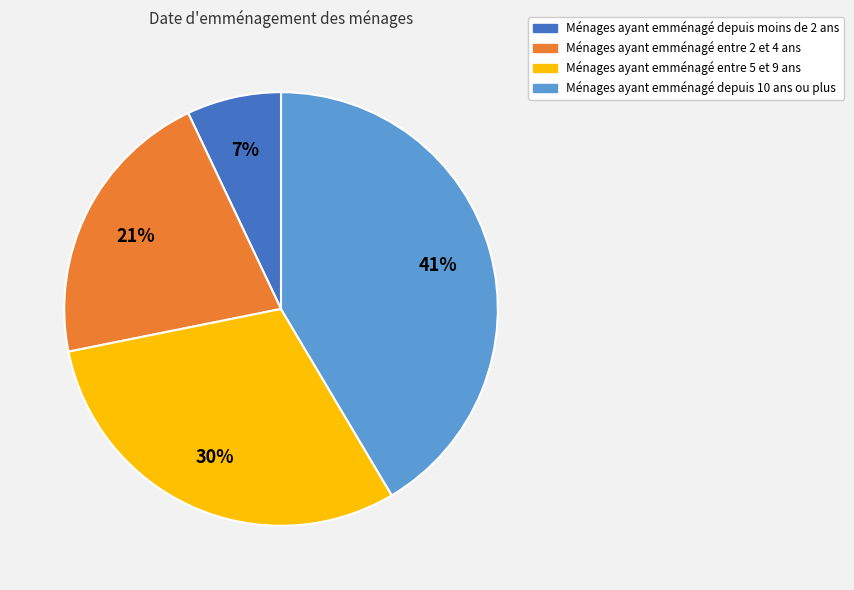

To the nearest percent, what is the average slice percentage?

25%